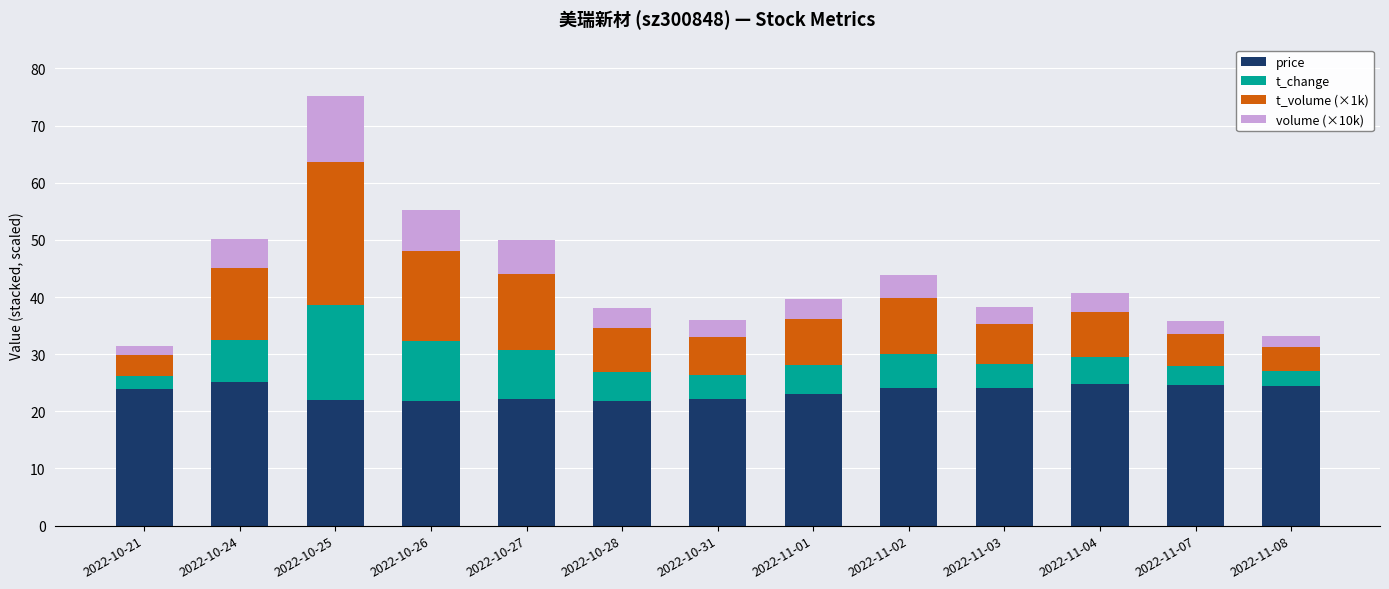

What is the maximum value for price?

25.1